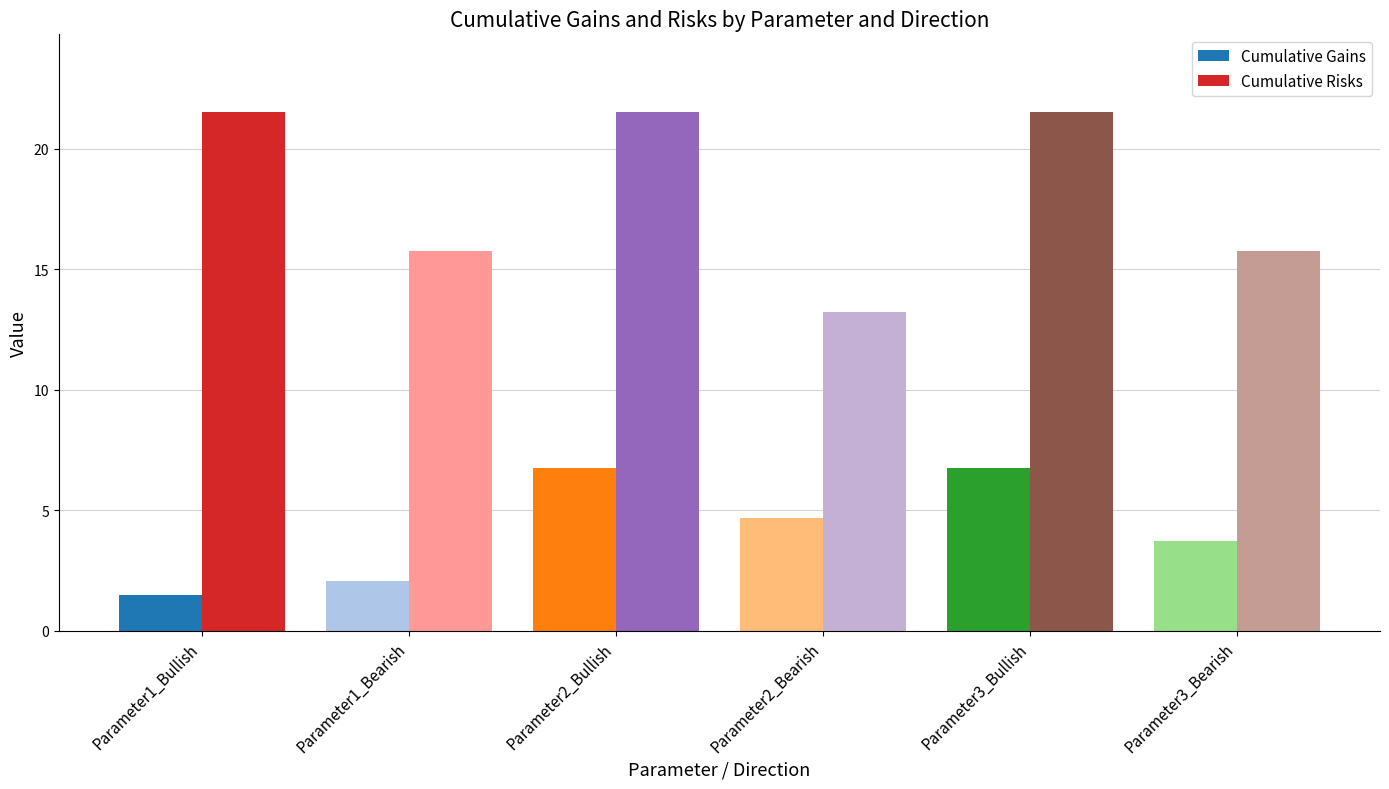

What is the label of the 5th bar from the left?

Parameter3_Bullish